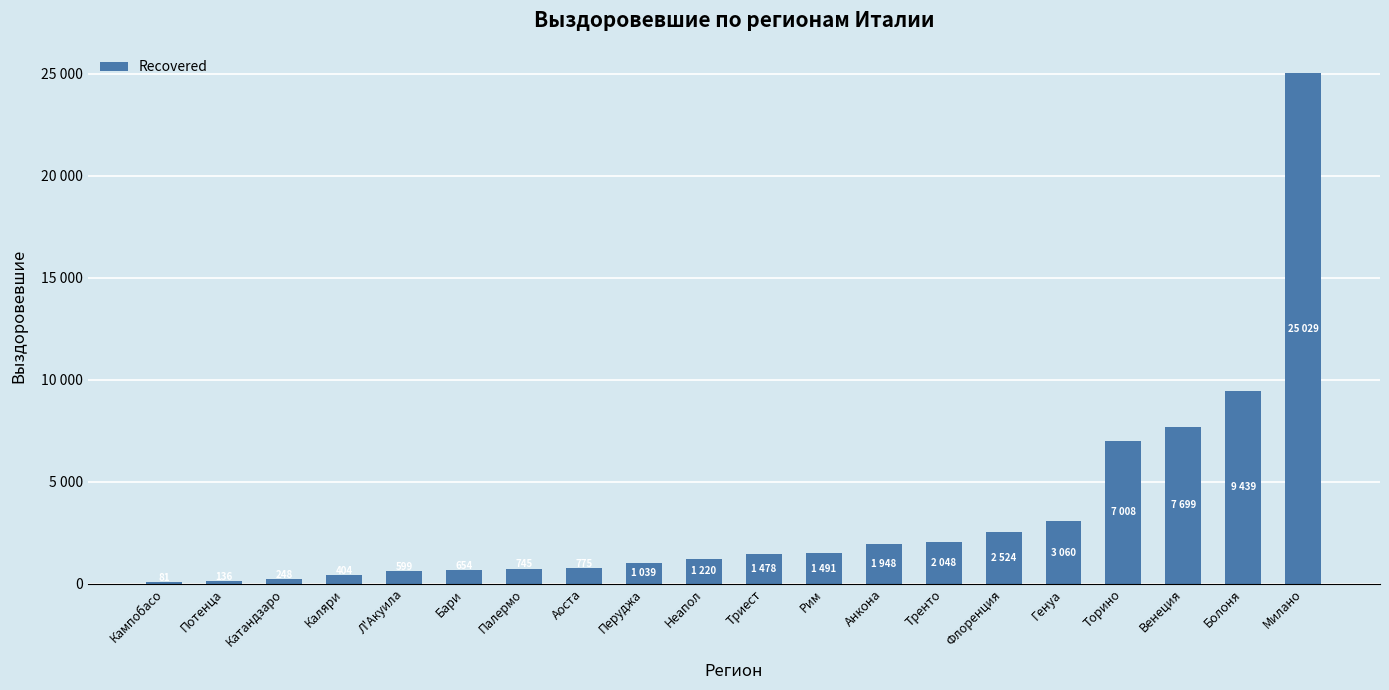

What is the greatest value displayed?

25029